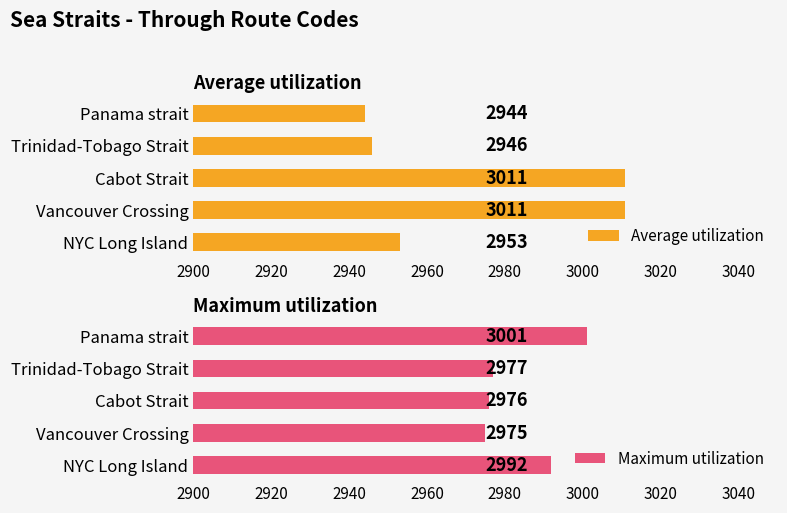

Which series has the largest total across all categories?

Maximum utilization